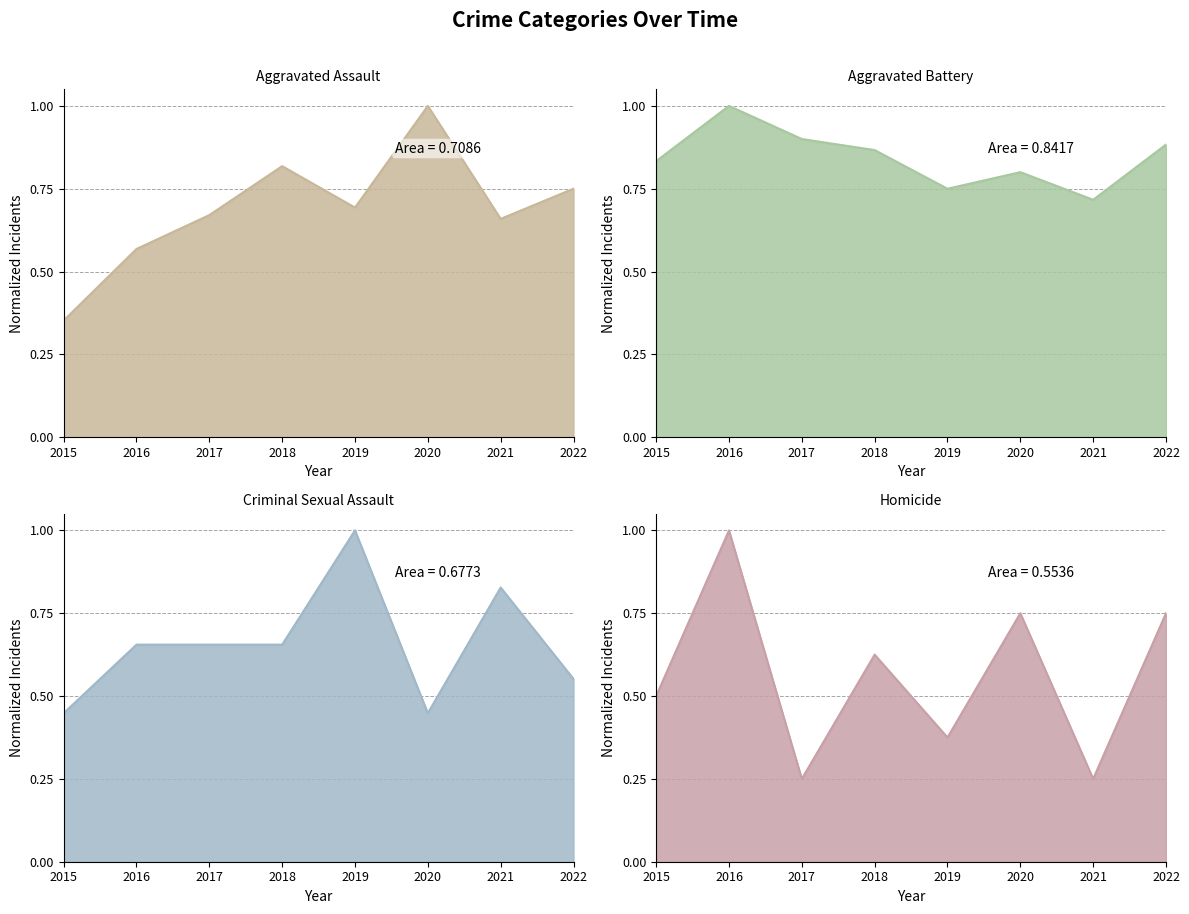

Between 2015 and 2021, which series saw the biggest shift?

Criminal Sexual Assault